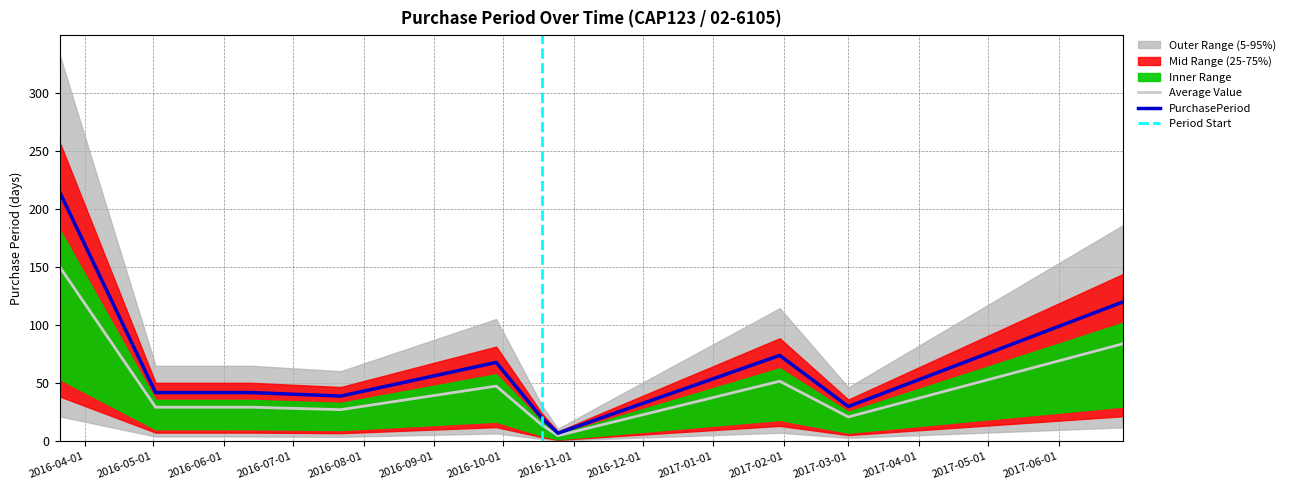

What is the change in value from 2016-03-21 to 2016-09-28?

-102.9